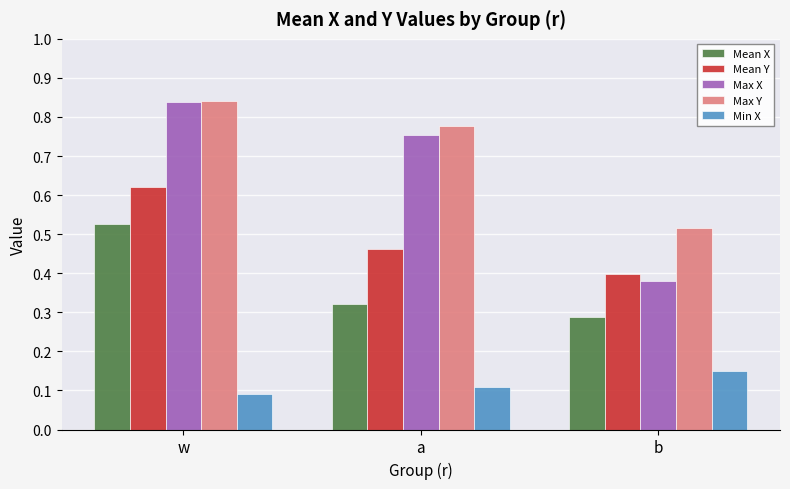

How many bars are there in each group?

5